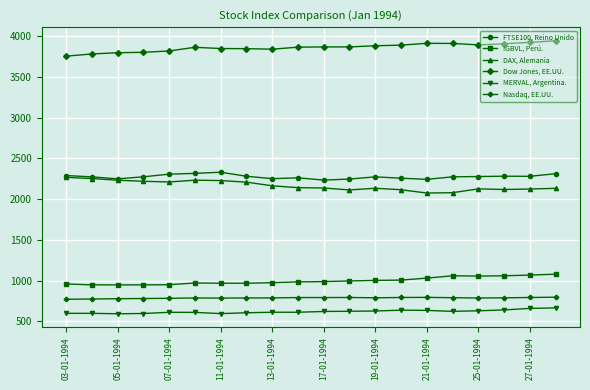

What is the greatest value displayed?

3945.4